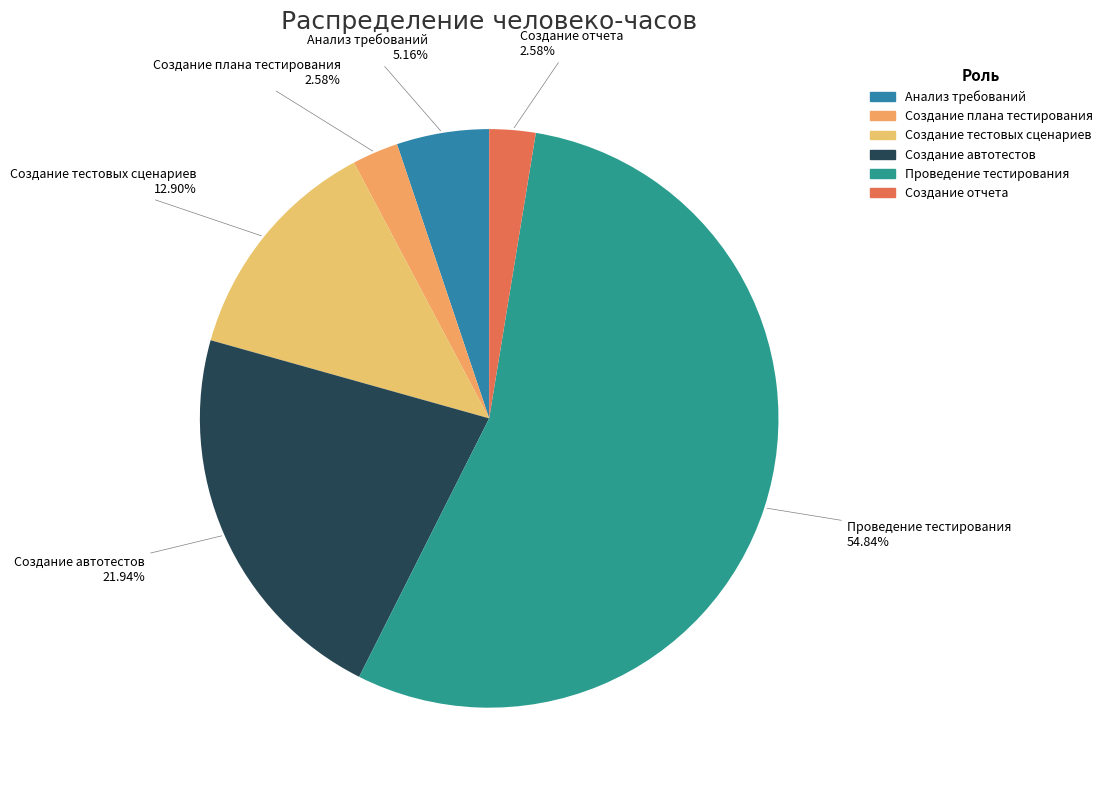

To the nearest percent, what is the combined percentage of Создание тестовых сценариев and Проведение тестирования?

68%